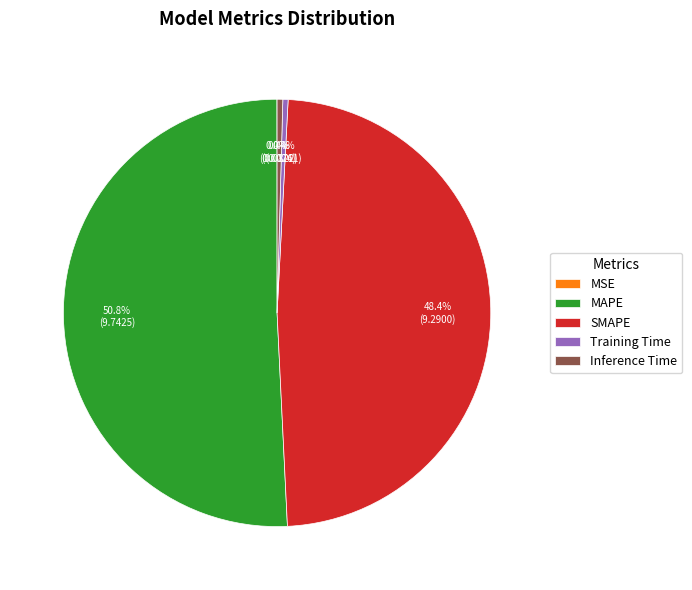

To the nearest percent, what is the average slice percentage?

20%